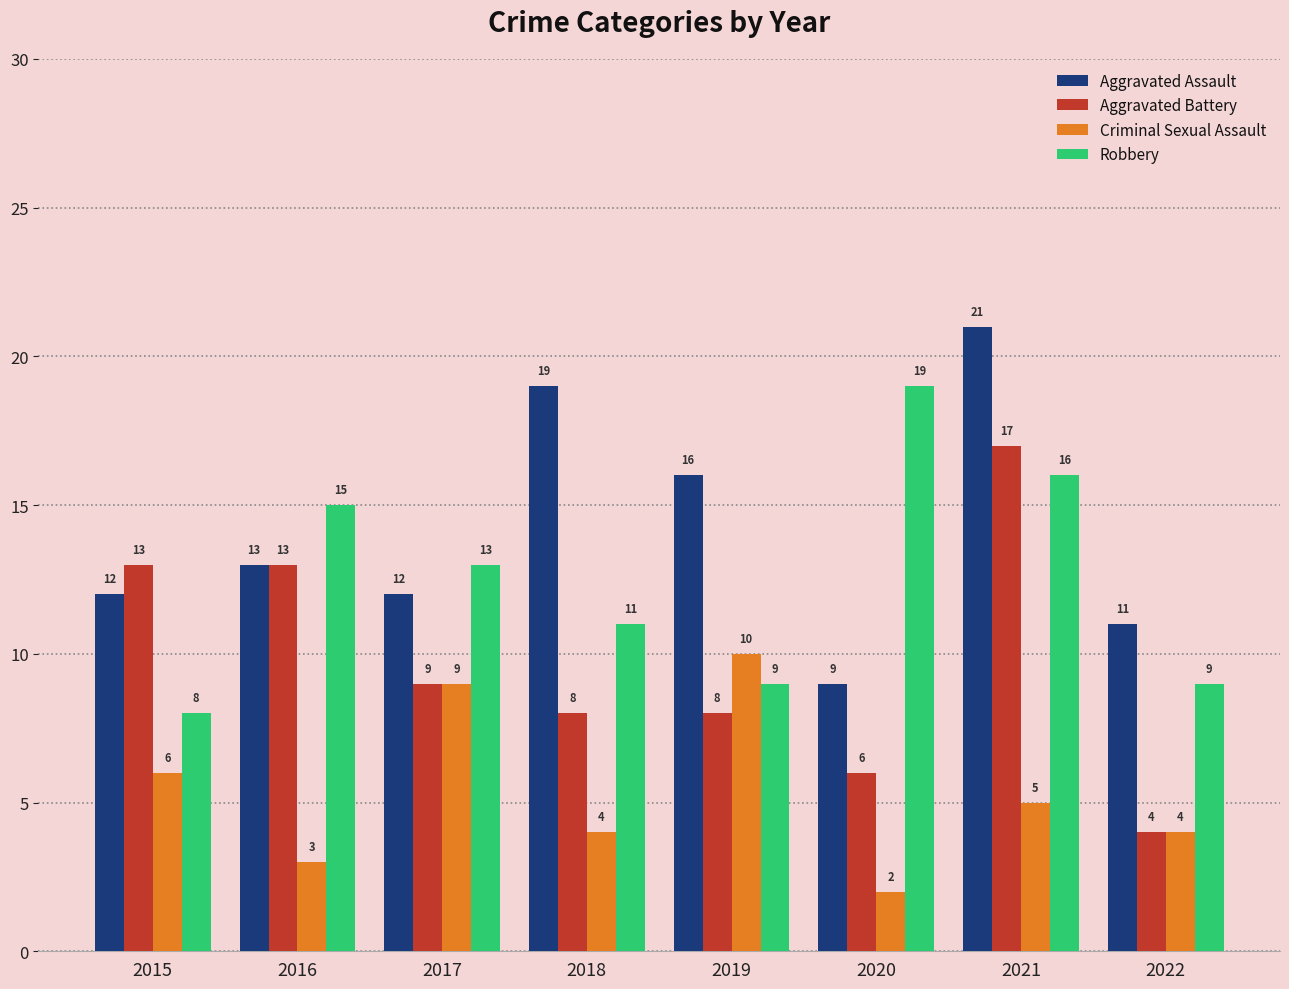

What is the total value across all series at 2020?

36